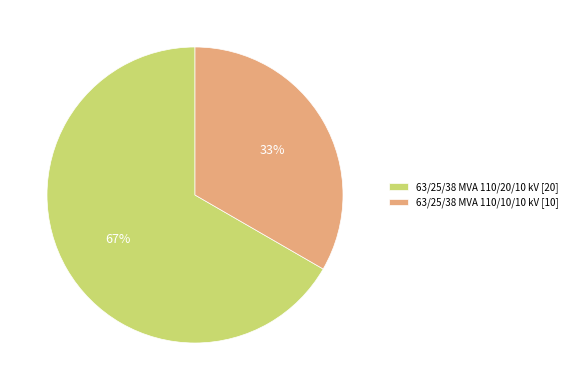

Does 63/25/38 MVA 110/10/10 kV [10] account for over 50% of the chart?

No